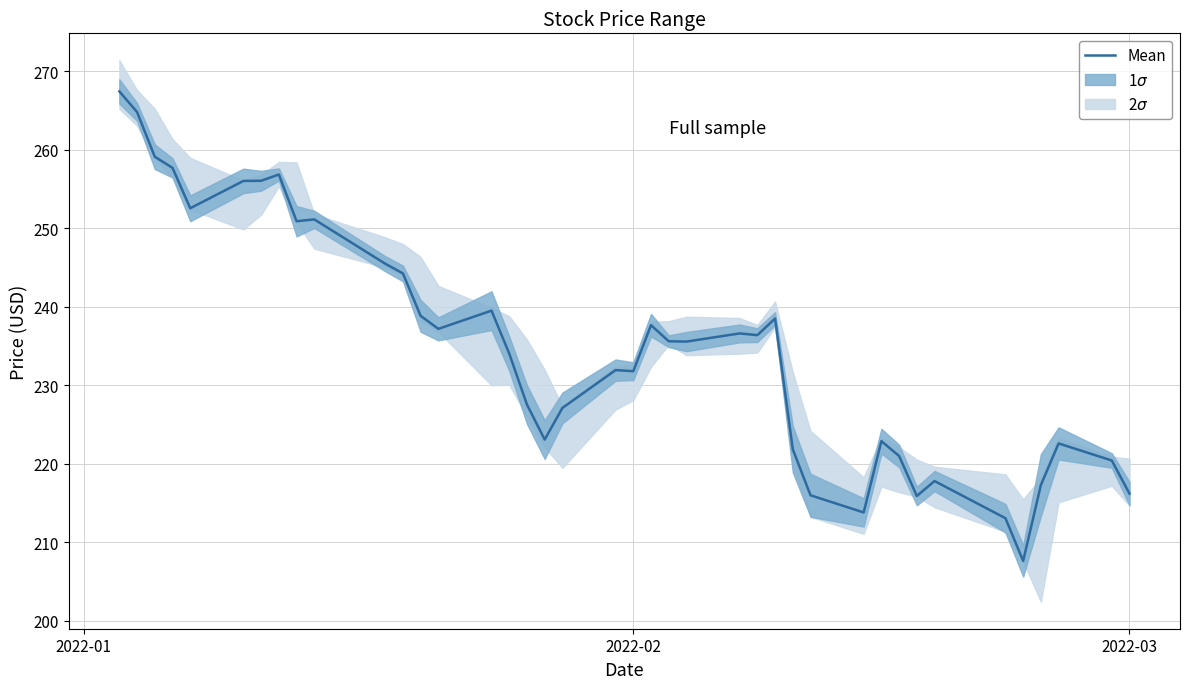

What is the lowest value of the Mean series?

207.6